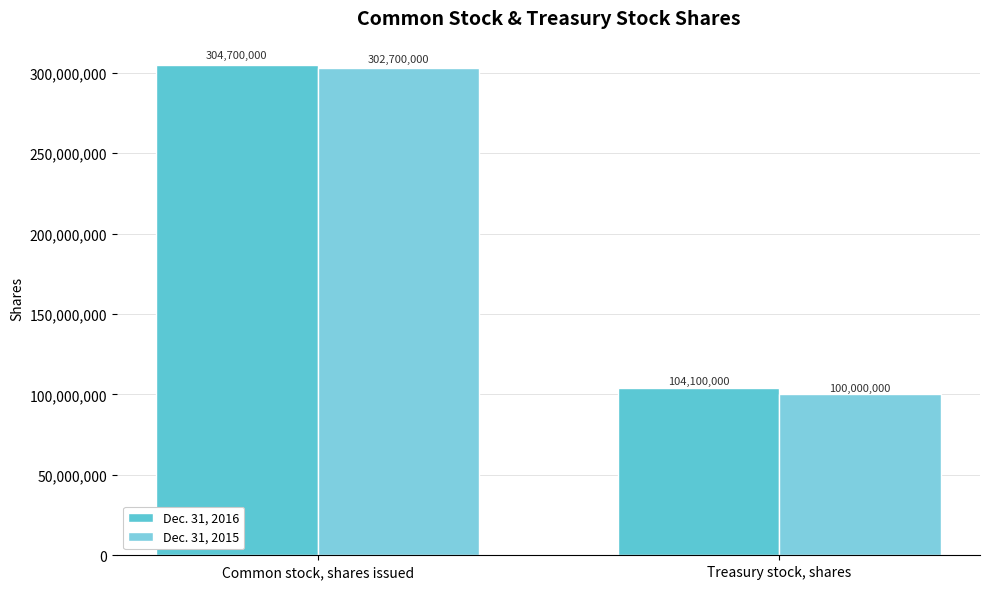

Which has a higher value, Common stock, shares issued or Treasury stock, shares?

Common stock, shares issued